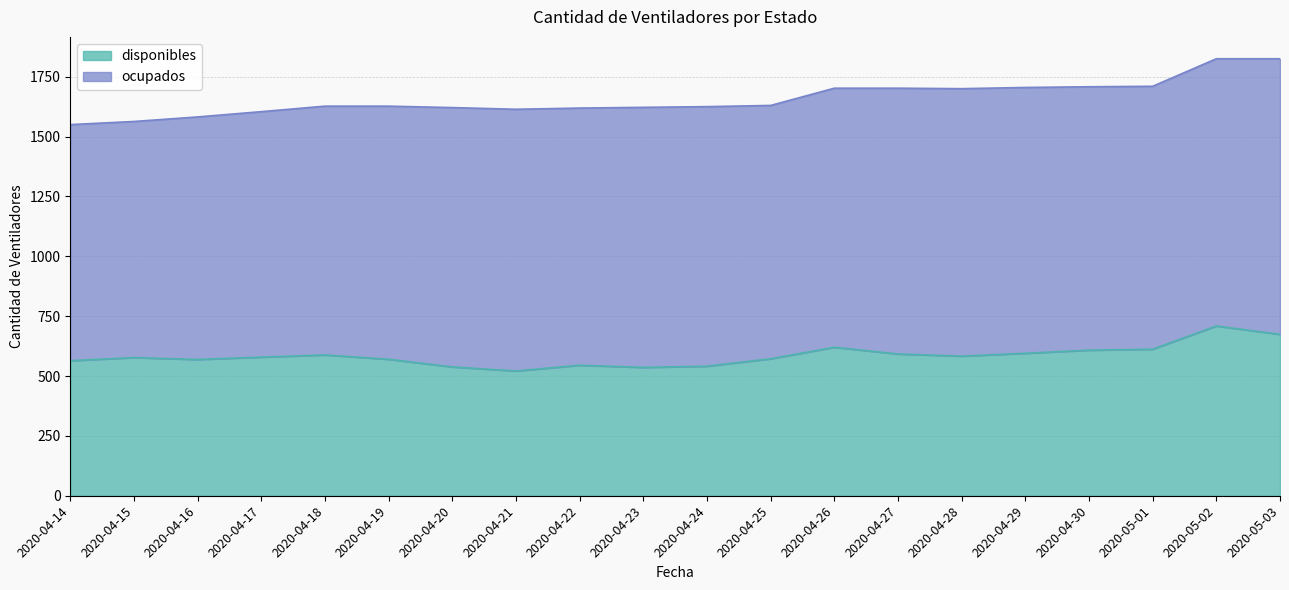

How many points are lower than both their immediate neighbors (excluding endpoints)?

4